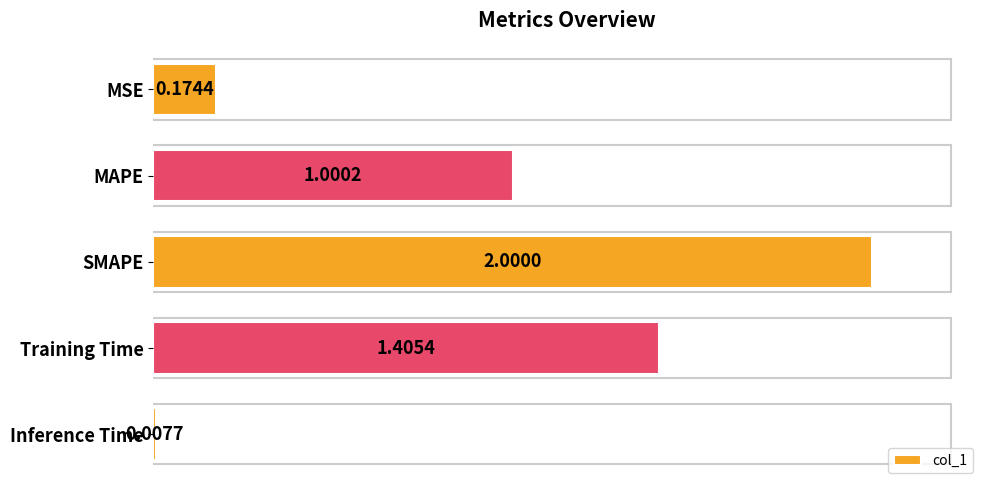

List the labels in order of value, smallest first.

Inference Time, MSE, MAPE, Training Time, SMAPE